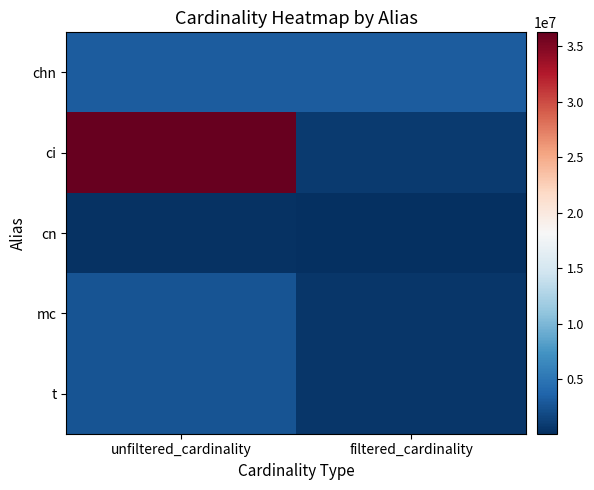

What is the smallest value displayed?

84843